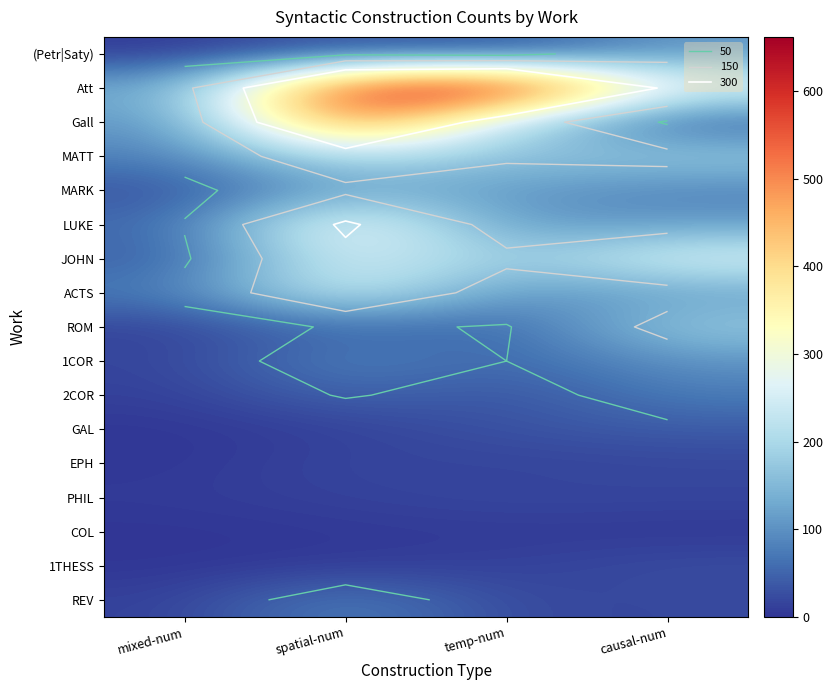

How many distinct data groups are displayed?

17